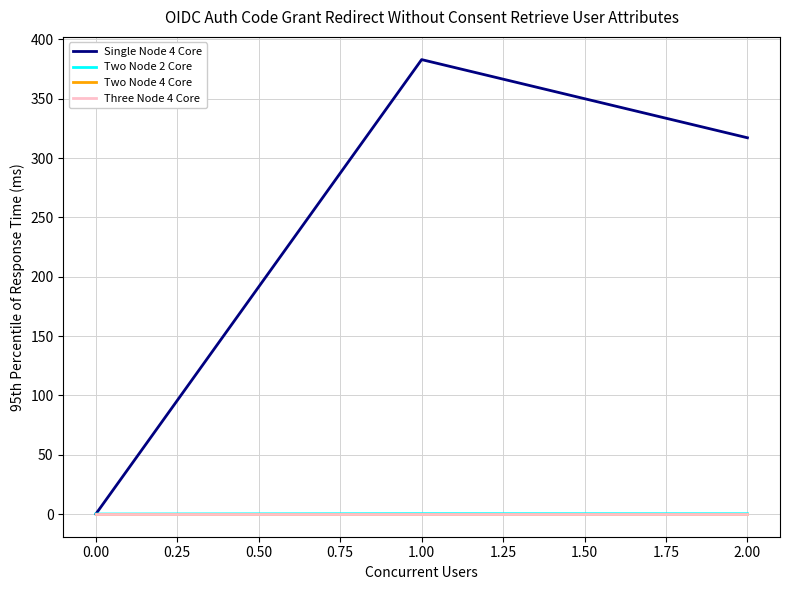

Does the chart display data point markers on the line(s)?

No